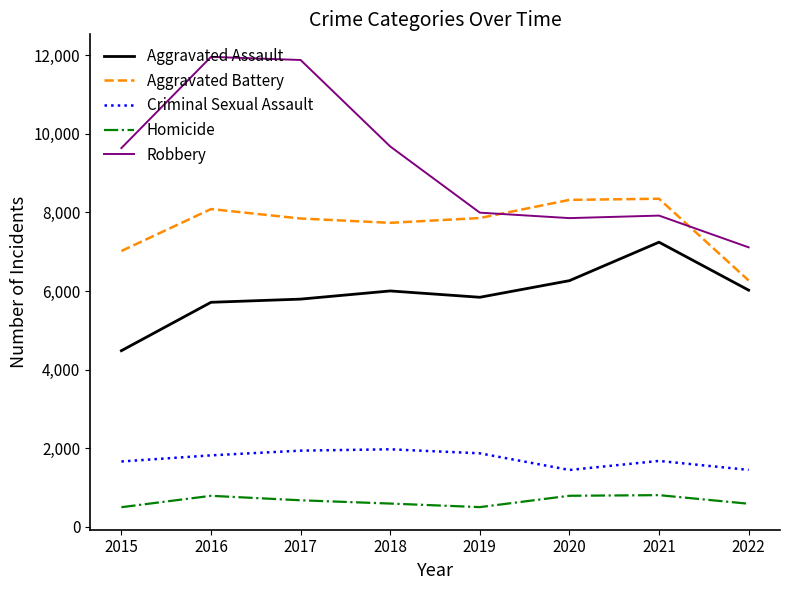

How many interior local valleys does the Criminal Sexual Assault series have?

1